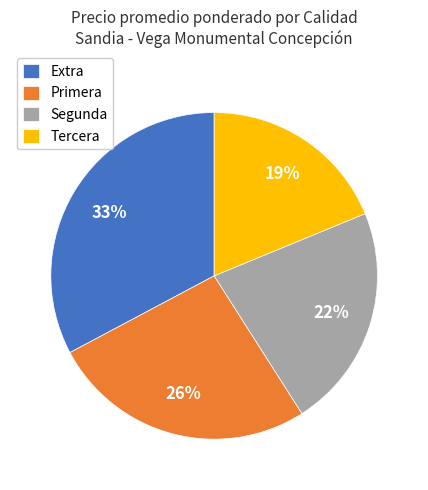

Count the number of slices in the pie.

4